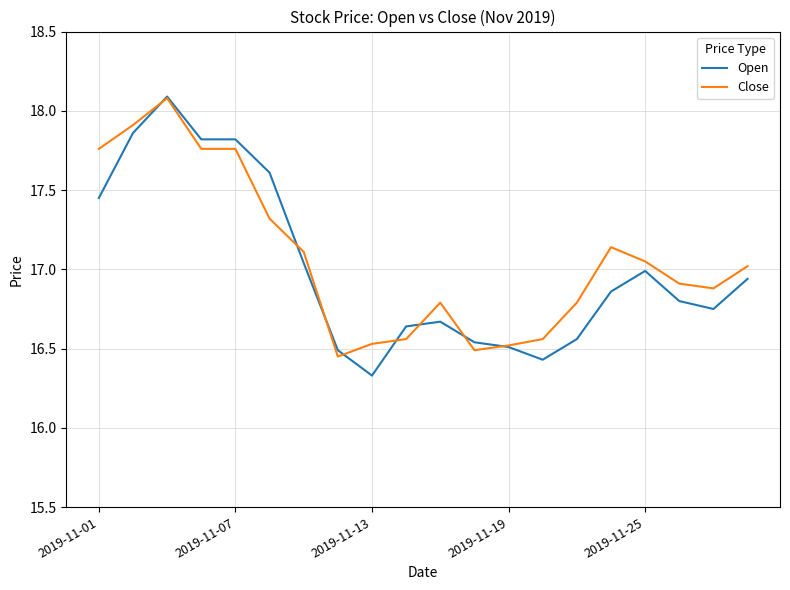

Does the chart have visible grid lines?

Yes